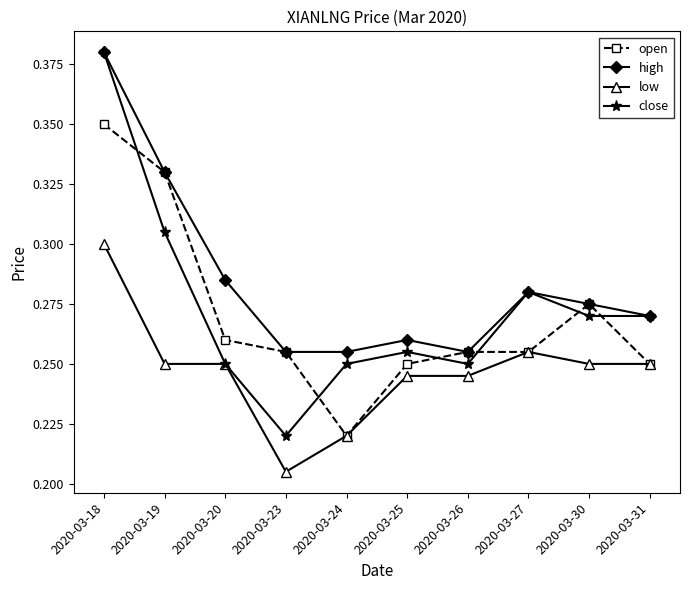

True or false: high and low intersect in this chart.

False